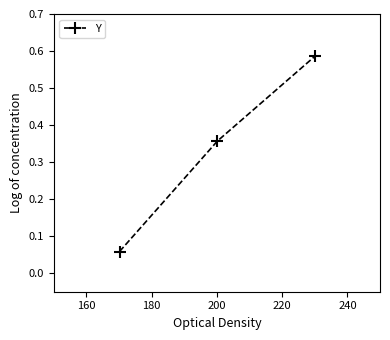

Count the values in the range 0 to 1.

3